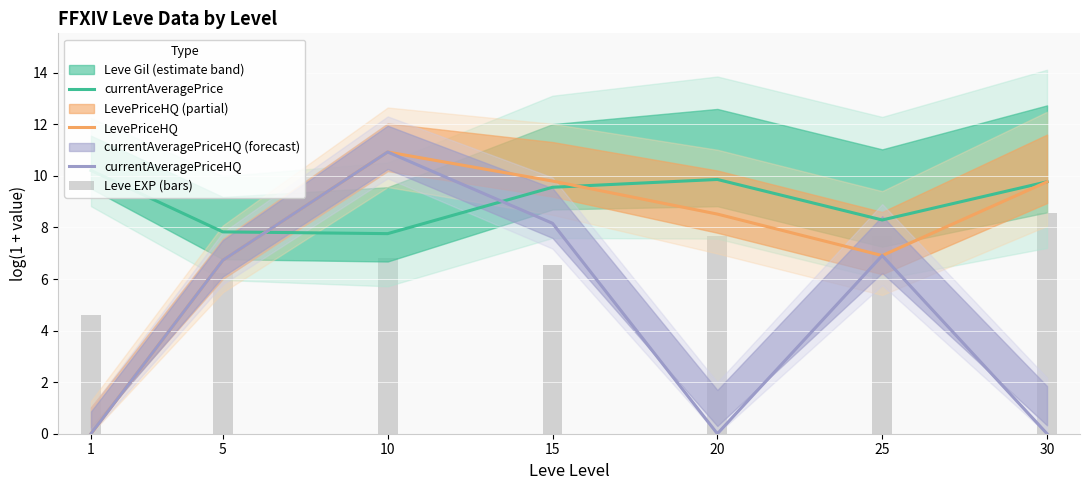

True or false: currentAveragePriceHQ has a value of 10.9 at 10.

True